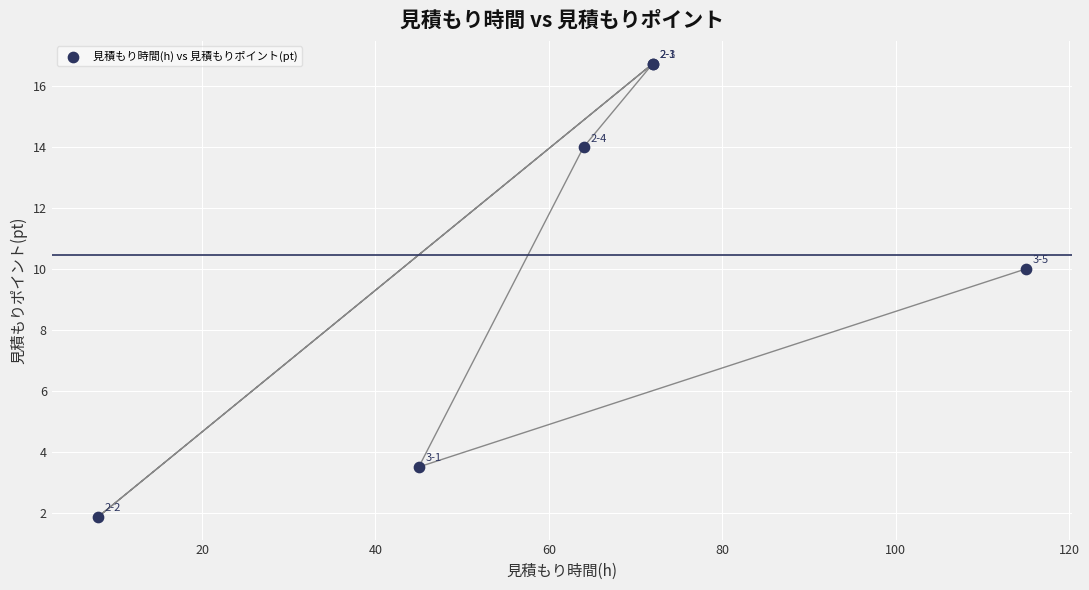

What Y value in the scatter plot is closest to 9?

10.0